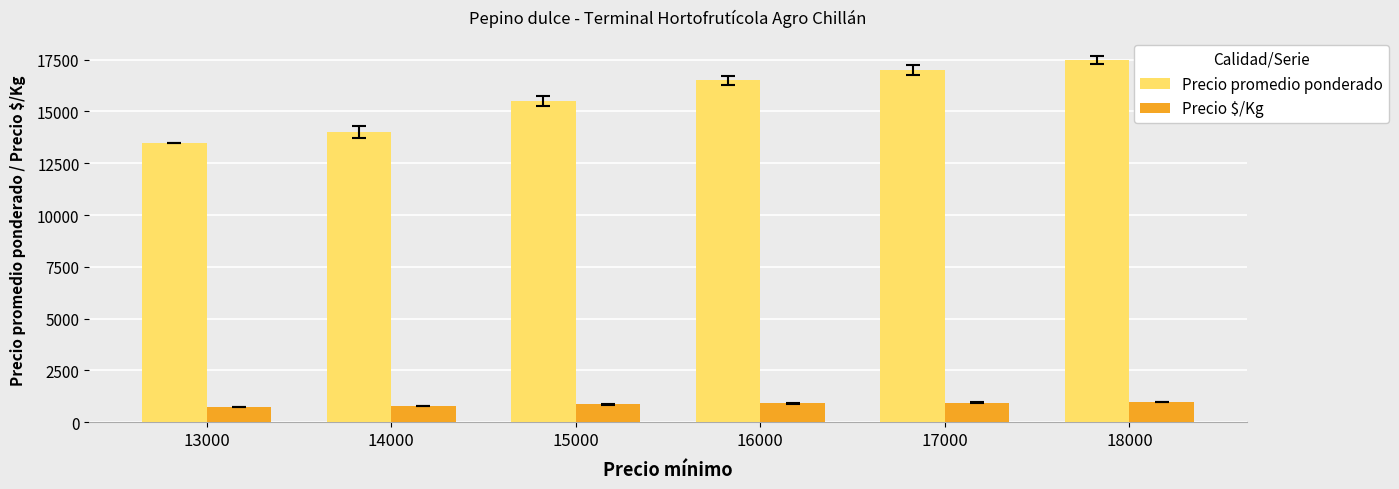

The value of Precio promedio ponderado at 18000 is 31237. True or false?

False